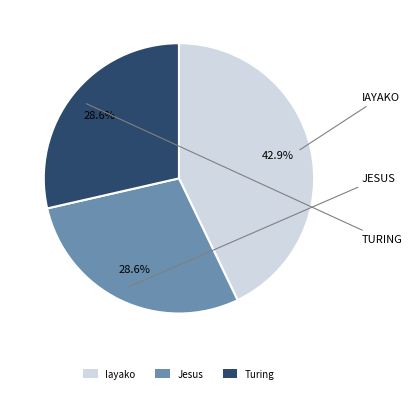

True or false: Jesus accounts for 37% of the total.

False